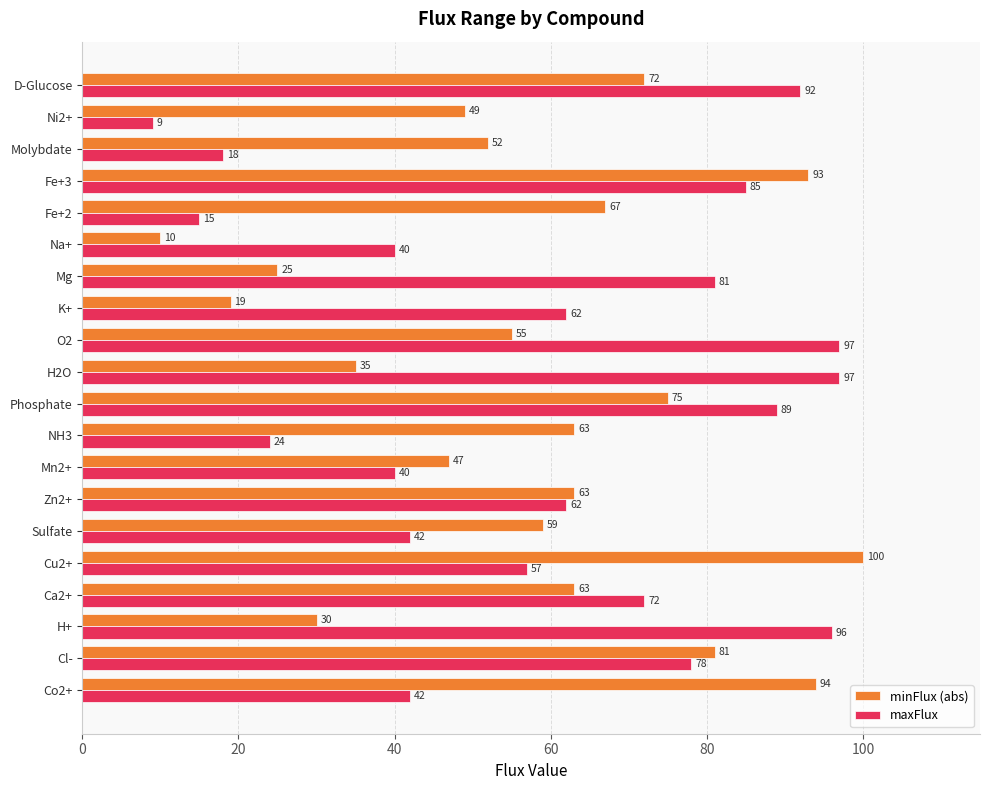

At how many categories does at least one series exceed 33?

20